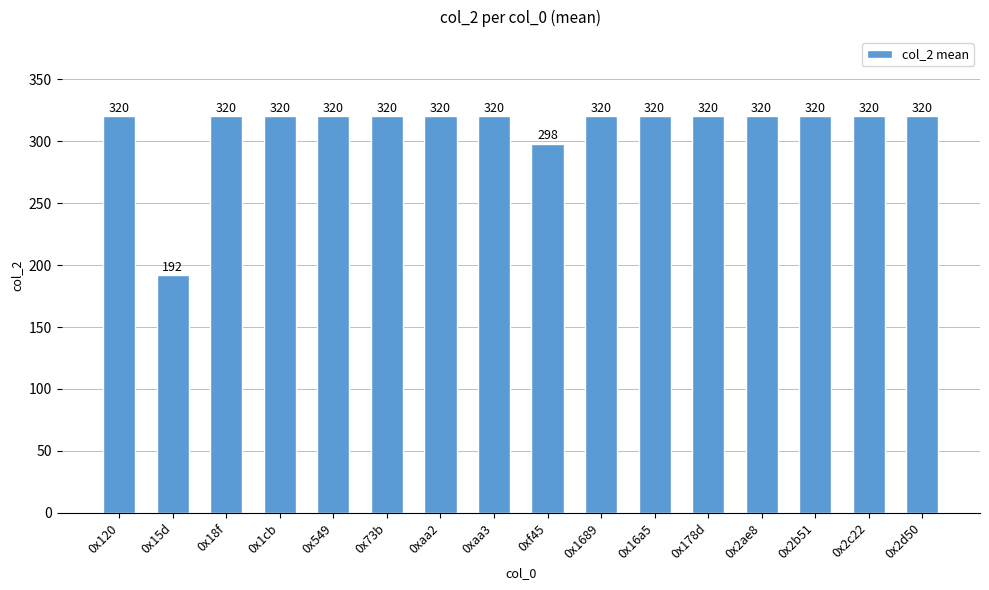

How many values are below 320?

2